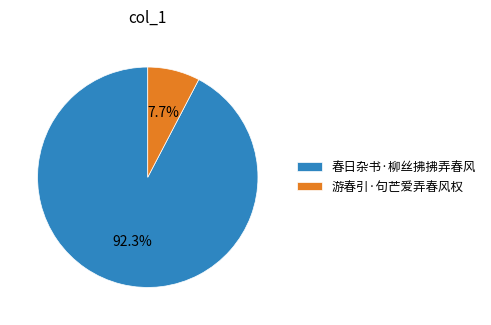

True or false: 游春引·句芒爱弄春风权 accounts for 1% of the total.

False